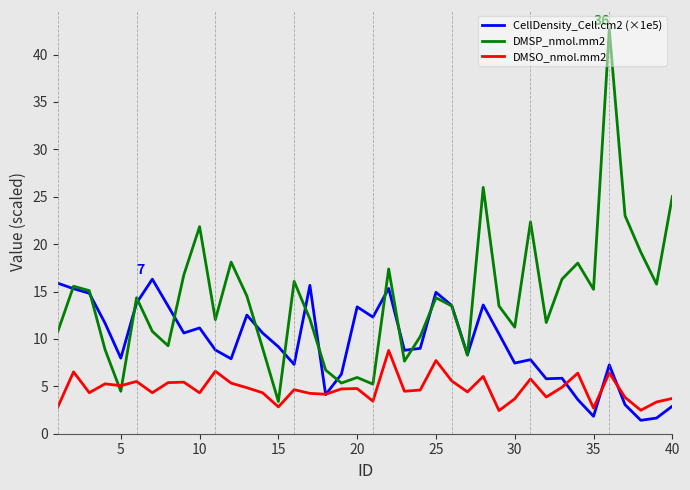

Which series has the largest total across all categories?

DMSP_nmol.mm2